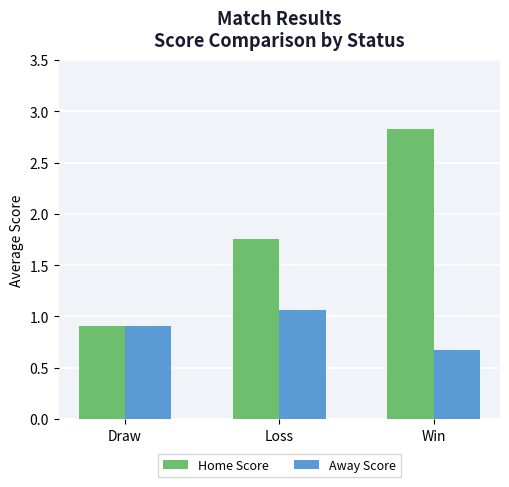

What is the total value across all series at Loss?

2.8